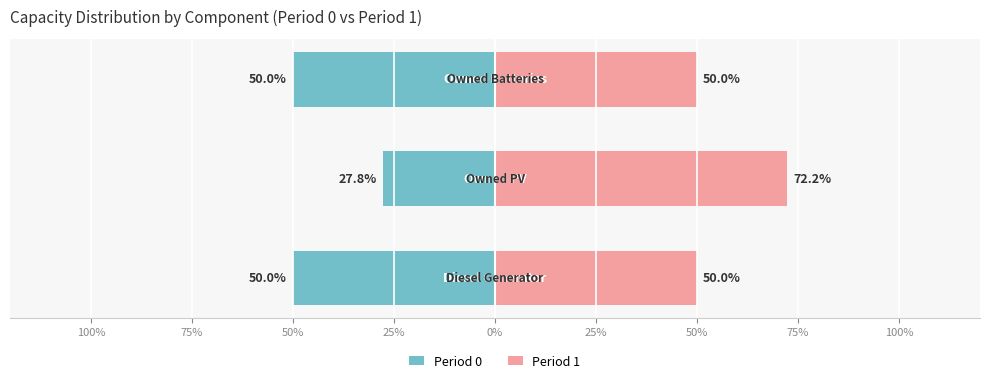

The Period 0 series shows -12.8 at 75%. True or false?

False